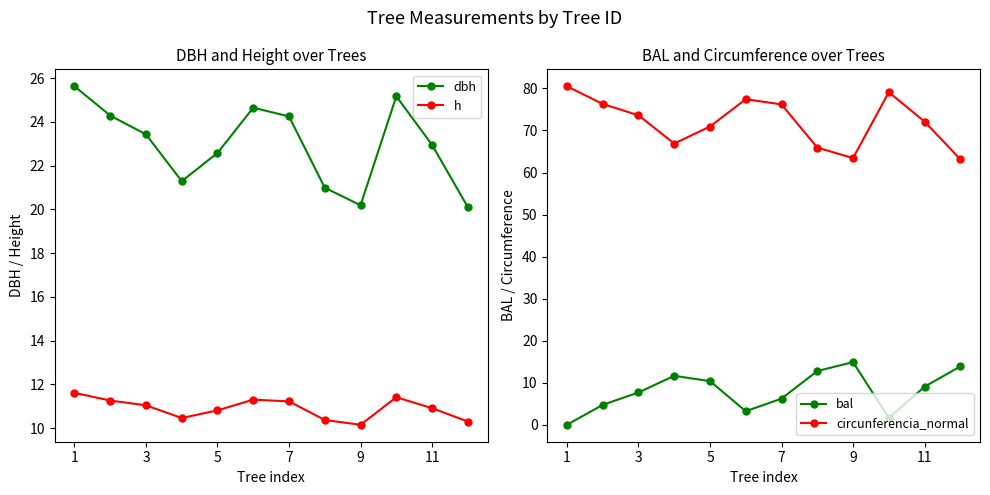

True or false: h and circunferencia_normal cross at least once.

False